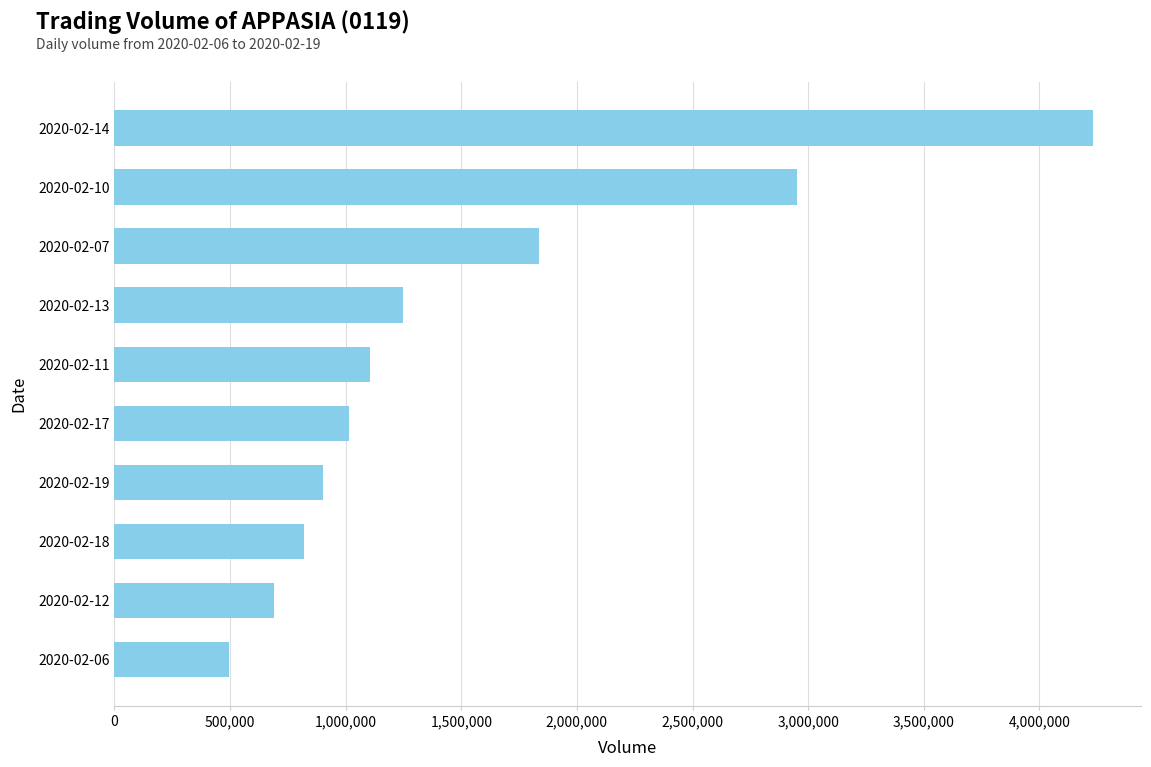

At which label is the value closest to 2363350?

2020-02-07